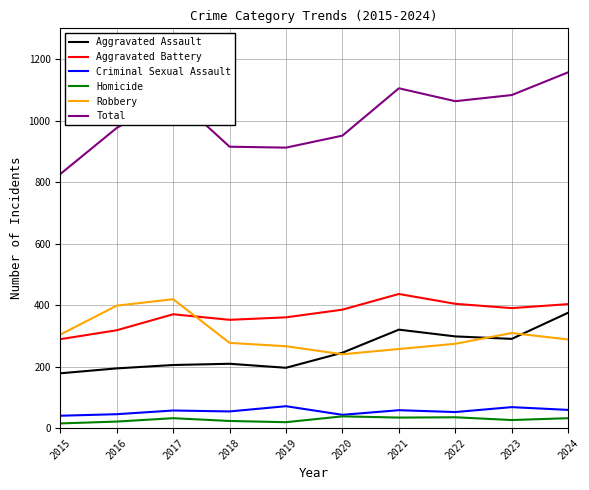

Is the value of Aggravated Assault at 2021 greater than the value of Robbery at 2016?

No